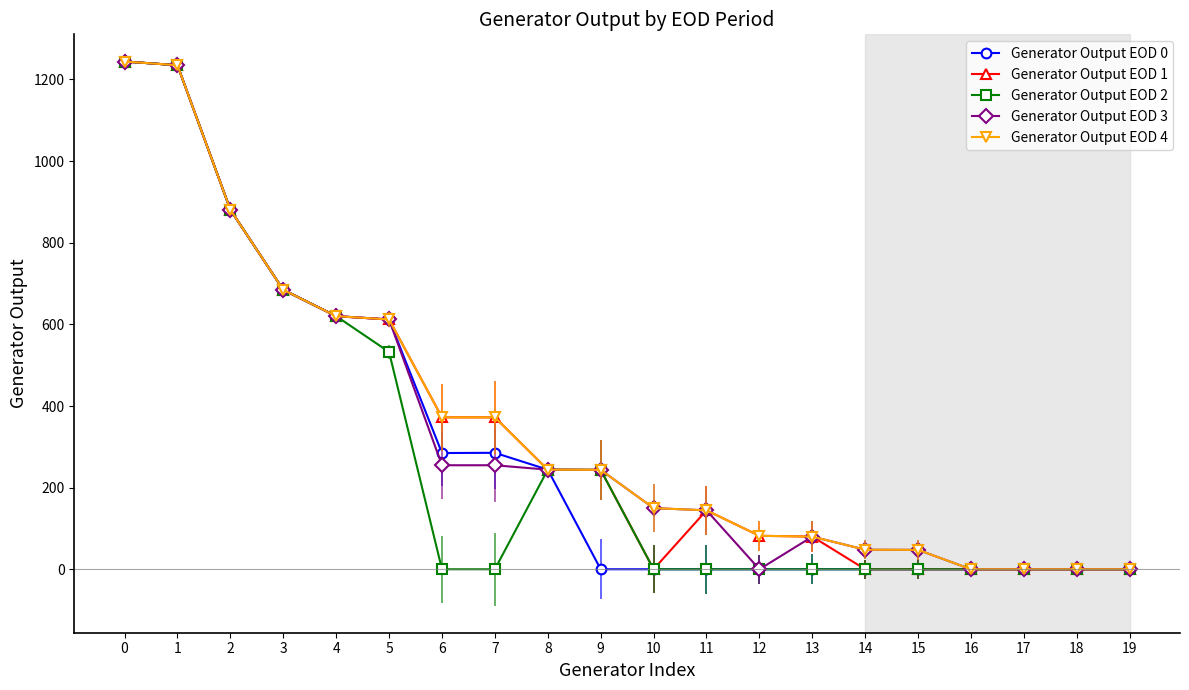

Where is Generator Output EOD 4 nearest to the value 622?

4